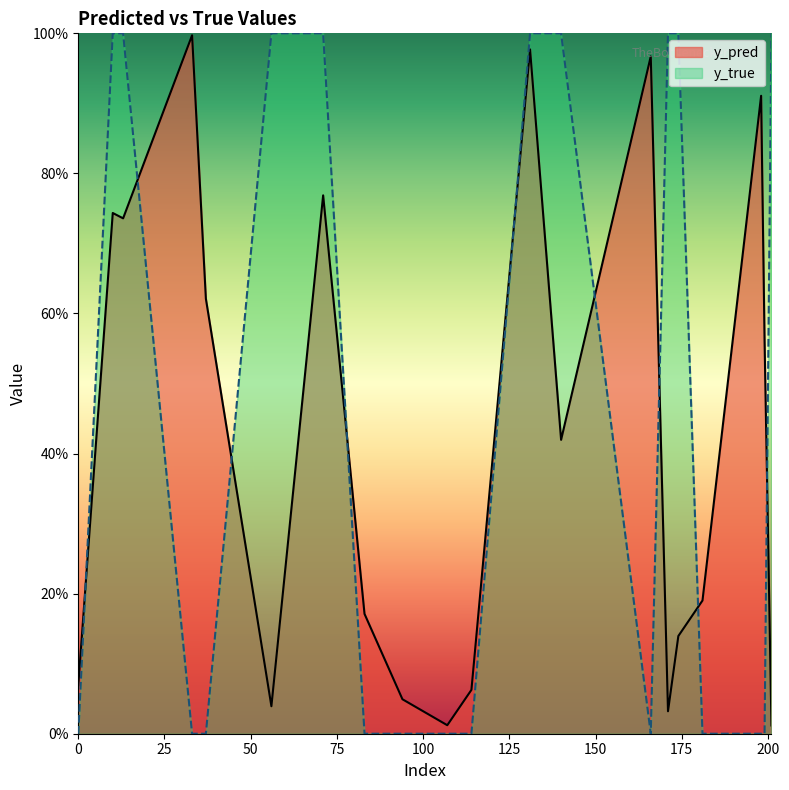

What is the total value across all series at 33?

1.0